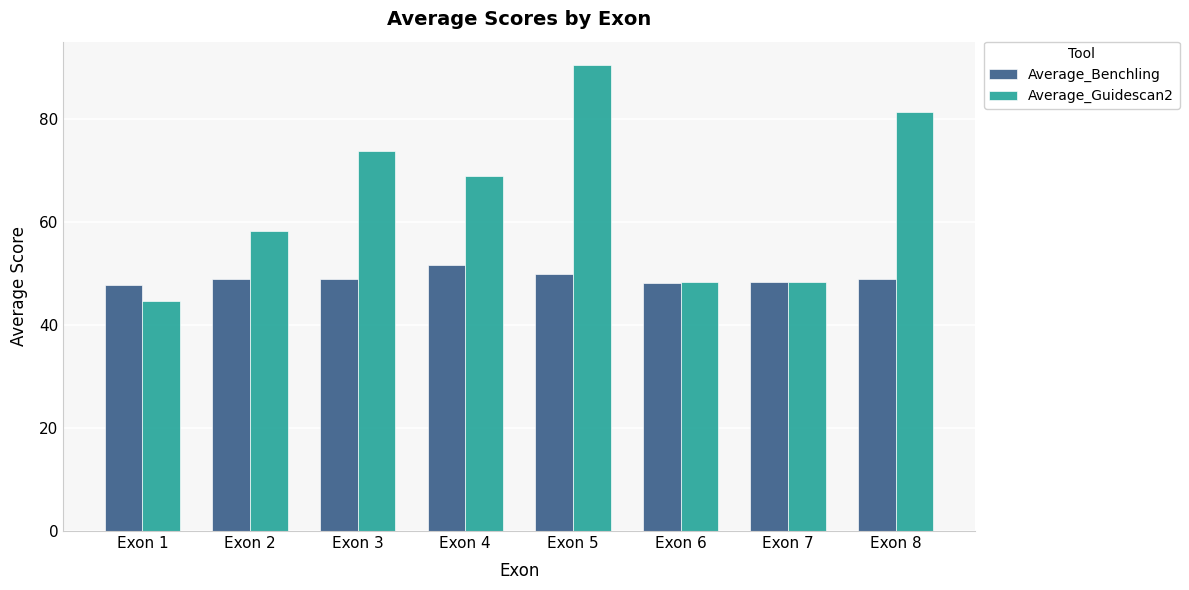

Which category has the lowest value across all series?

Exon 1